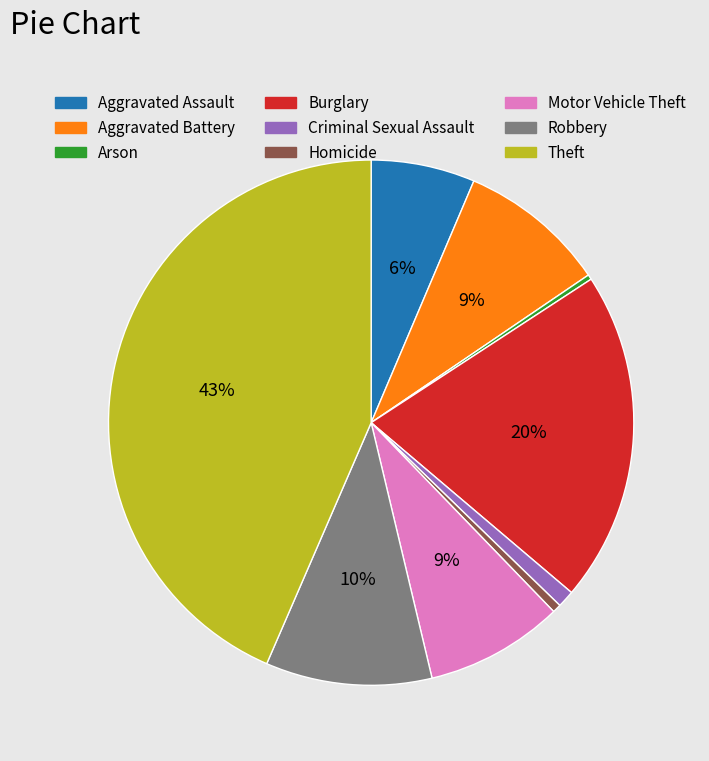

True or false: Burglary accounts for 20% of the total.

True